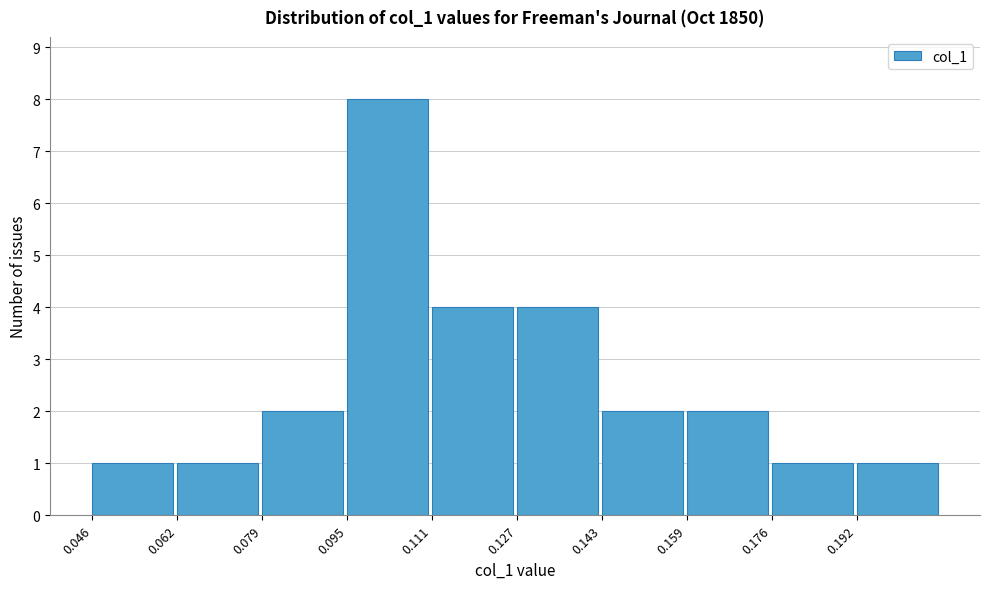

Reading left to right, transcribe this chart: for each bar, give the range it covers on the x-axis and its height. Neither the bar edges nor the heights are printed on the chart, so give them approximately, as read against the axes.

0.046 to 0.062: 1
0.062 to 0.078: 1
0.078 to 0.094: 2
0.094 to 0.110: 8
0.110 to 0.128: 4
0.128 to 0.144: 4
0.144 to 0.160: 2
0.160 to 0.176: 2
0.176 to 0.192: 1
0.192 to 0.208: 1